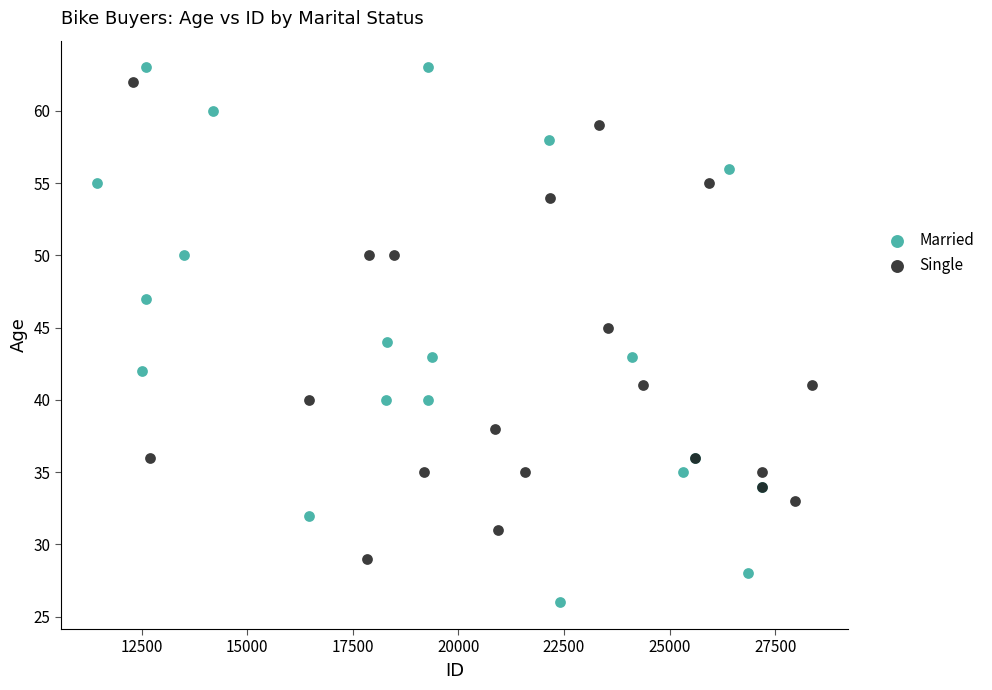

Which series has the largest Y range (max minus min)?

Married